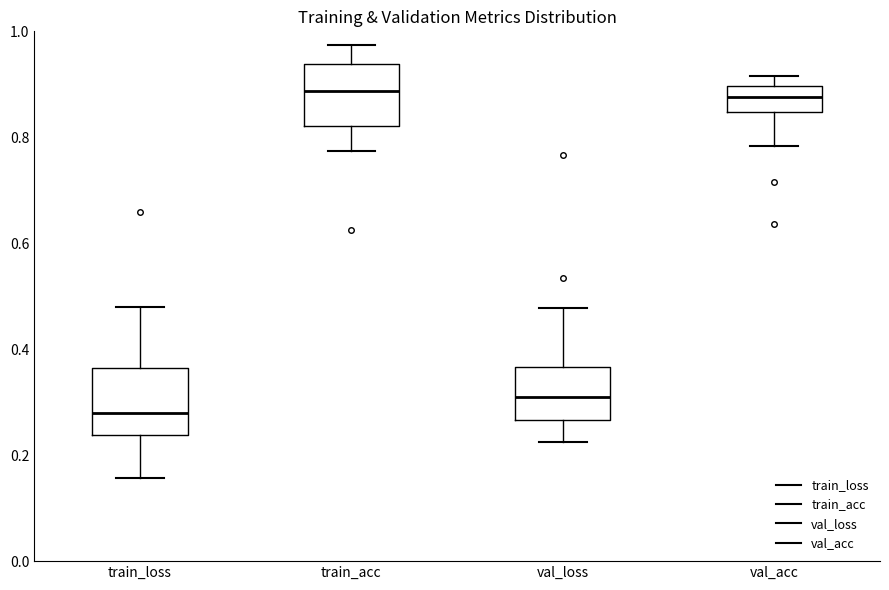

Reading left to right, transcribe this box plot: for each box, give where its median line is, the range the box spans, and where its two whiskers end, as read against the y-axis. The values are not printed on the chart, so give them approximately, as read against the axis.

train_loss: median 0.28, box 0.24 to 0.36, whiskers 0.16 to 0.48
train_acc: median 0.88, box 0.82 to 0.94, whiskers 0.78 to 0.98
val_loss: median 0.30, box 0.26 to 0.36, whiskers 0.22 to 0.48
val_acc: median 0.88, box 0.84 to 0.90, whiskers 0.78 to 0.92